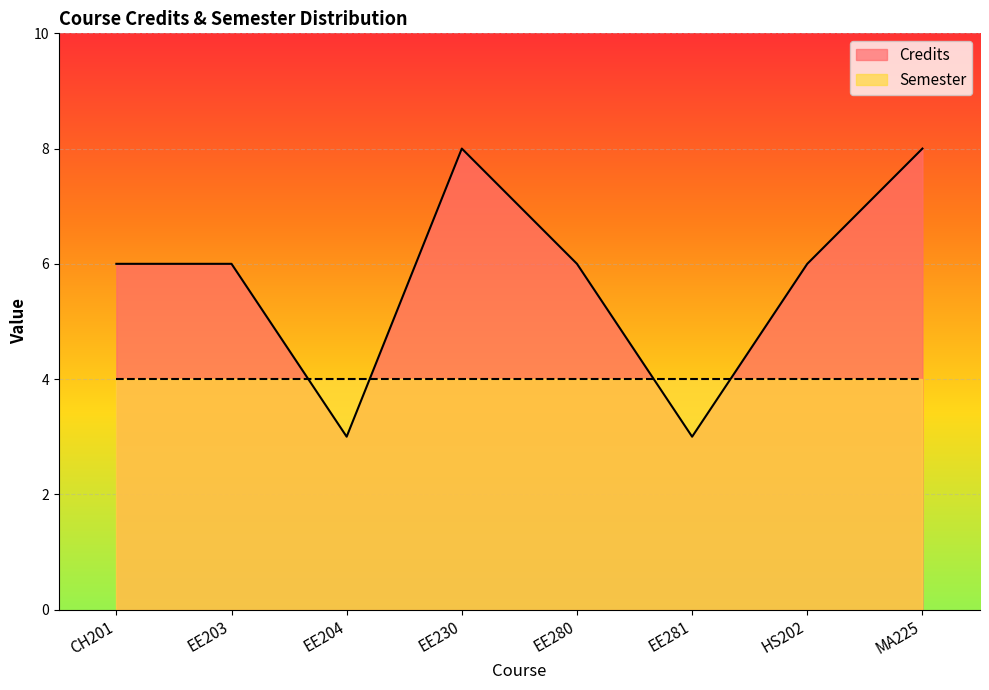

How many lines are shown in the chart?

2